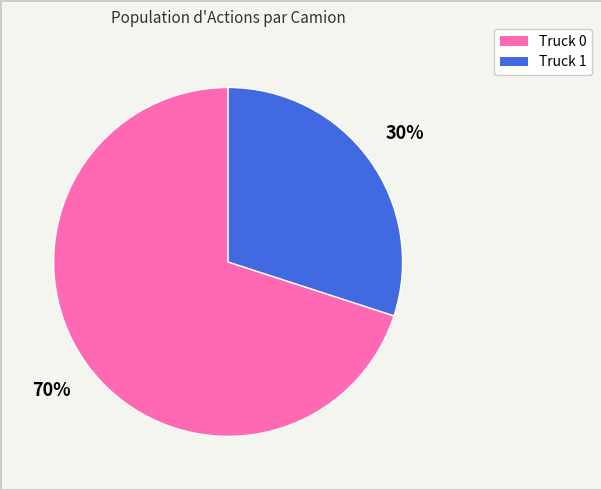

To the nearest percent, what percentage of the pie is Truck 0?

70%